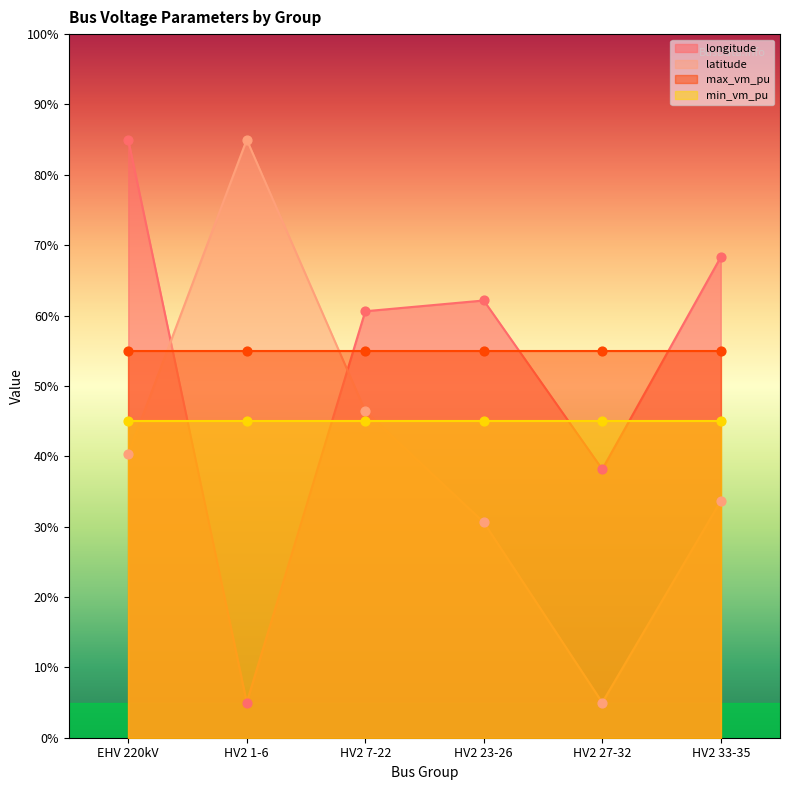

Is the value of longitude at HV2 33-35 greater than the value of latitude at HV2 23-26?

Yes